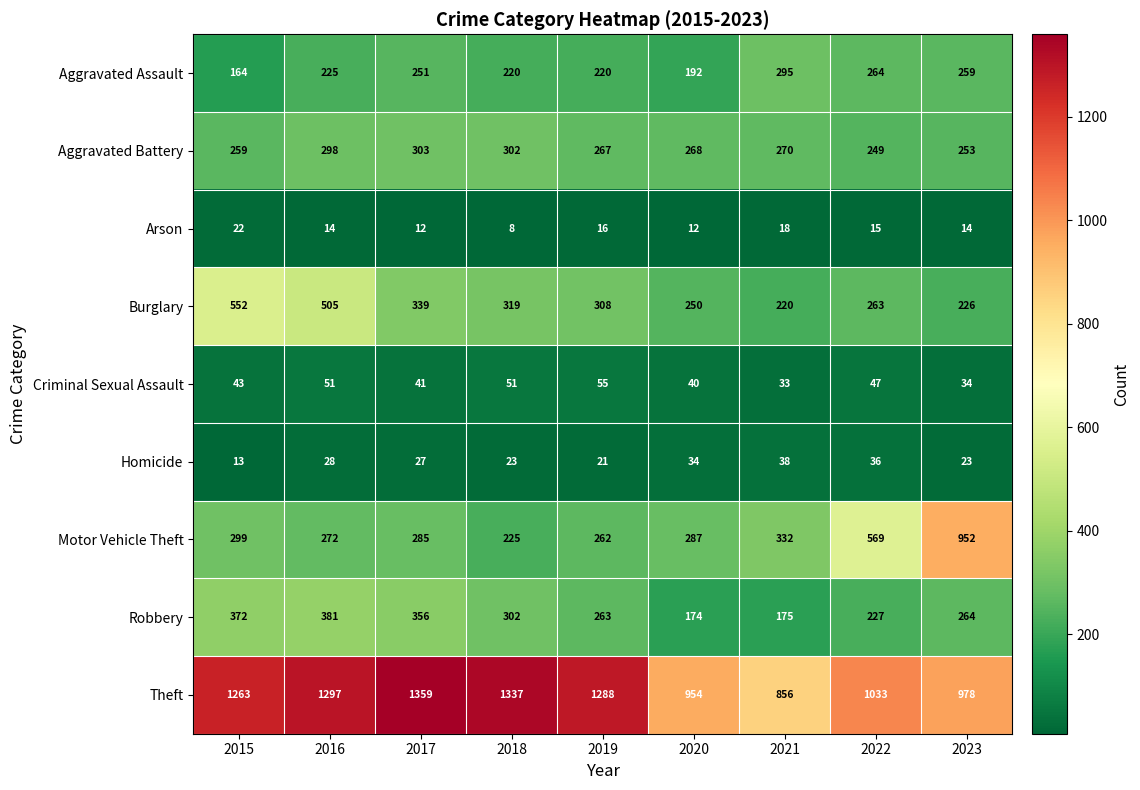

The value of Arson at 2016 is 14. True or false?

True